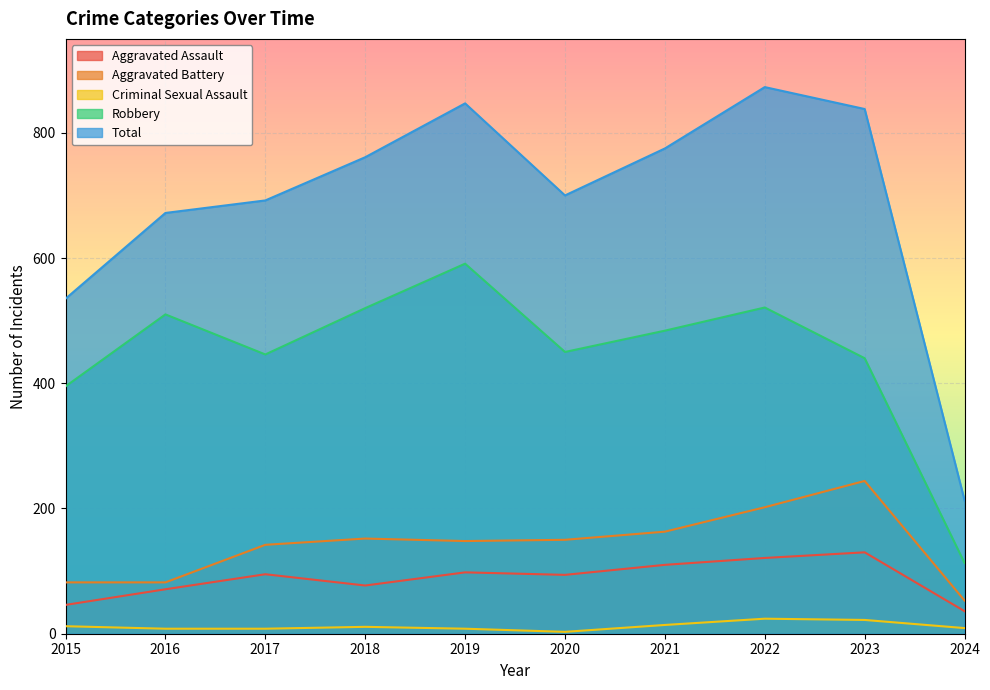

True or false: Robbery and Aggravated Battery cross at least once.

False